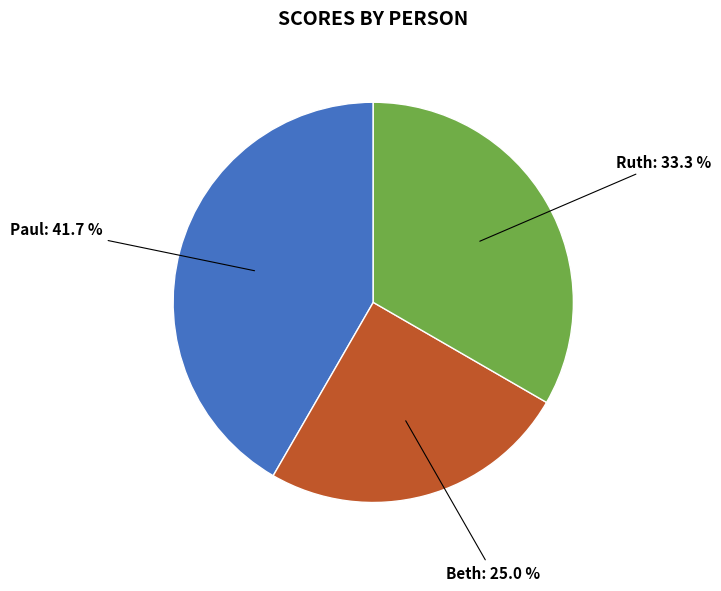

What percentage do Ruth and Beth together represent?

58.3%